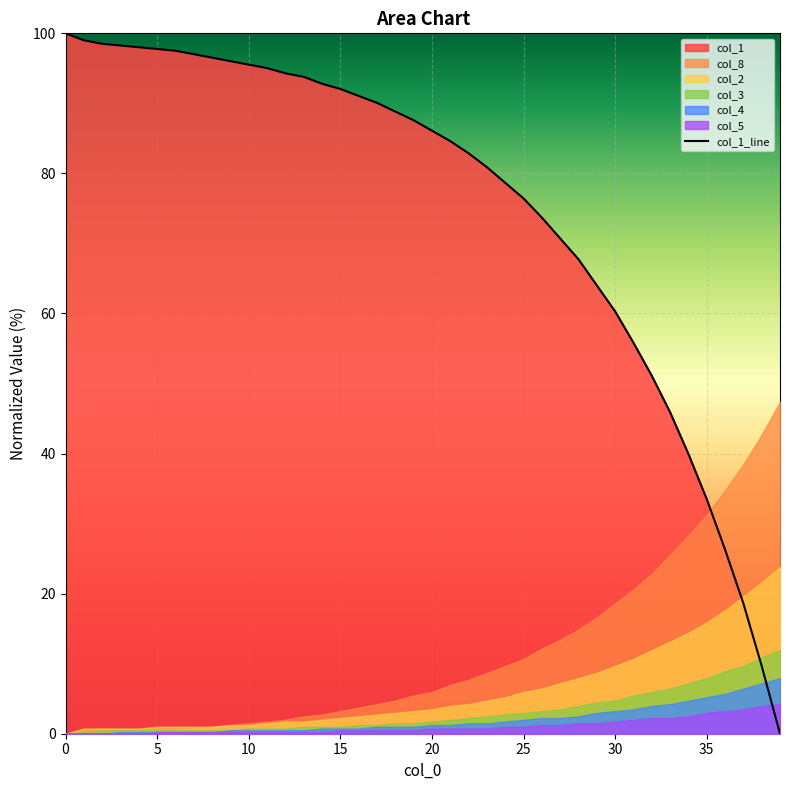

What is the highest value of the col_1_line series?

100.0